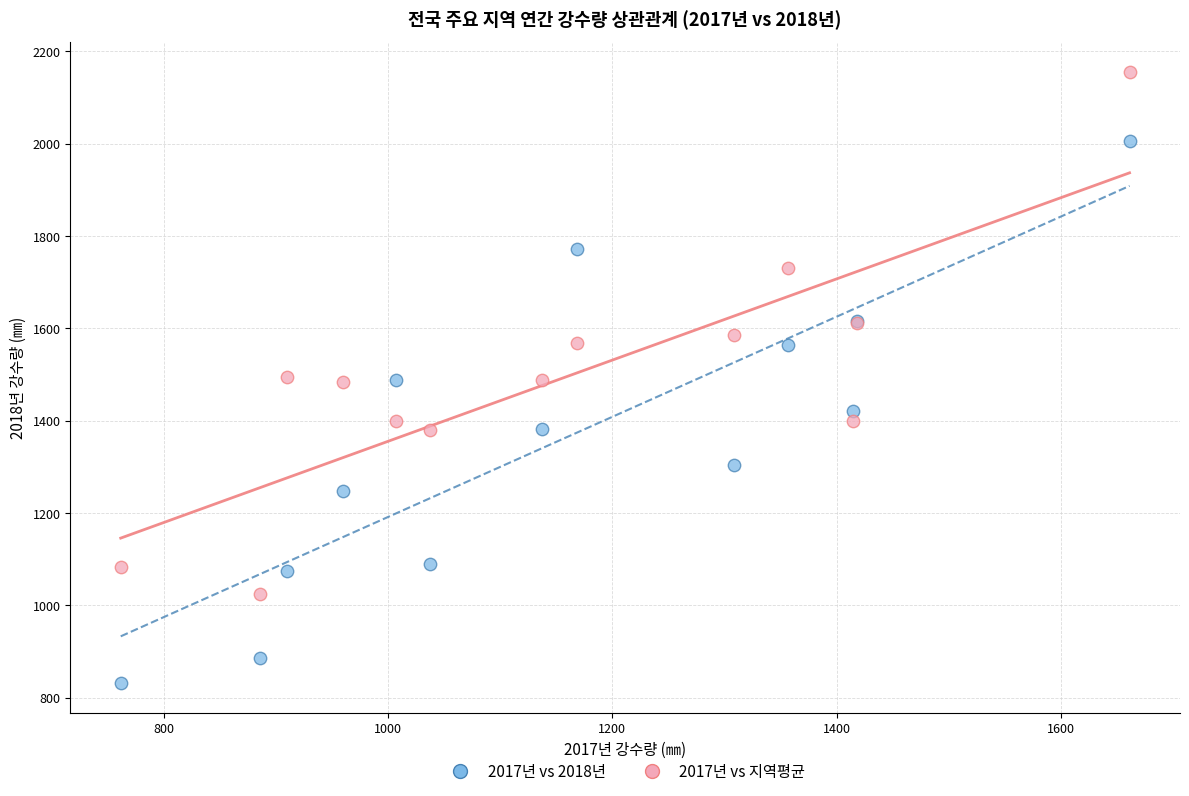

Which series reaches the maximum Y coordinate?

2017년 vs 지역평균